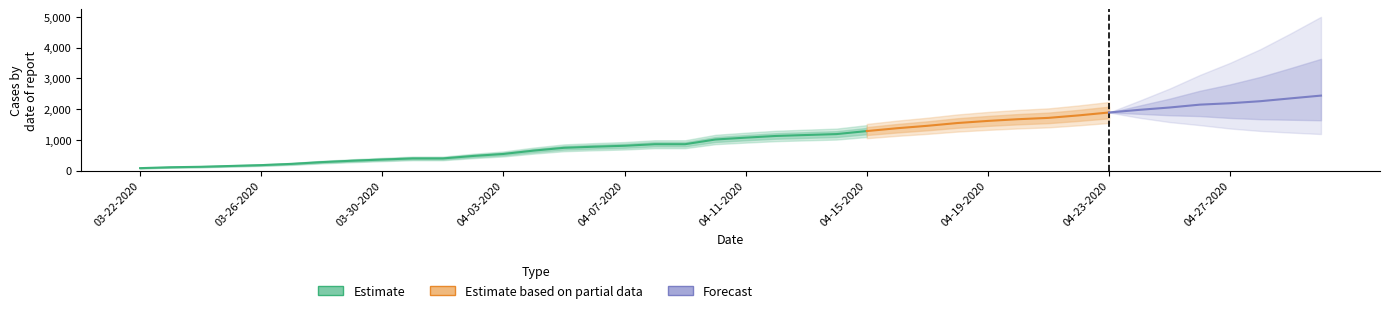

At which category is the sum across all series the highest?

04-30-2020